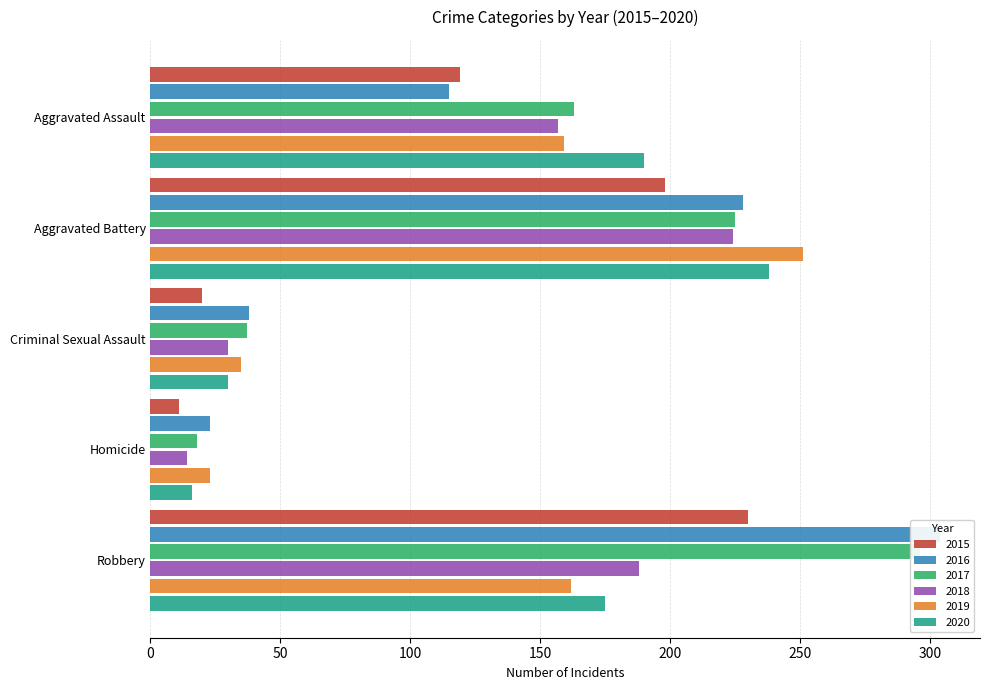

True or false: 2017 has a value of 18 at Homicide.

True